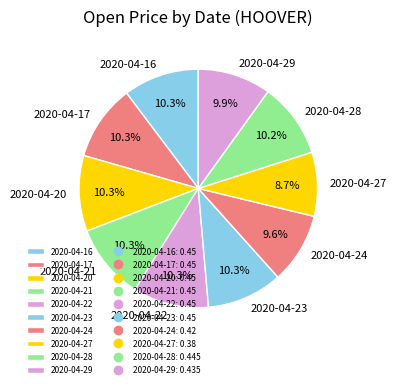

Is it true that 2020-04-17 is 19% of the pie?

False